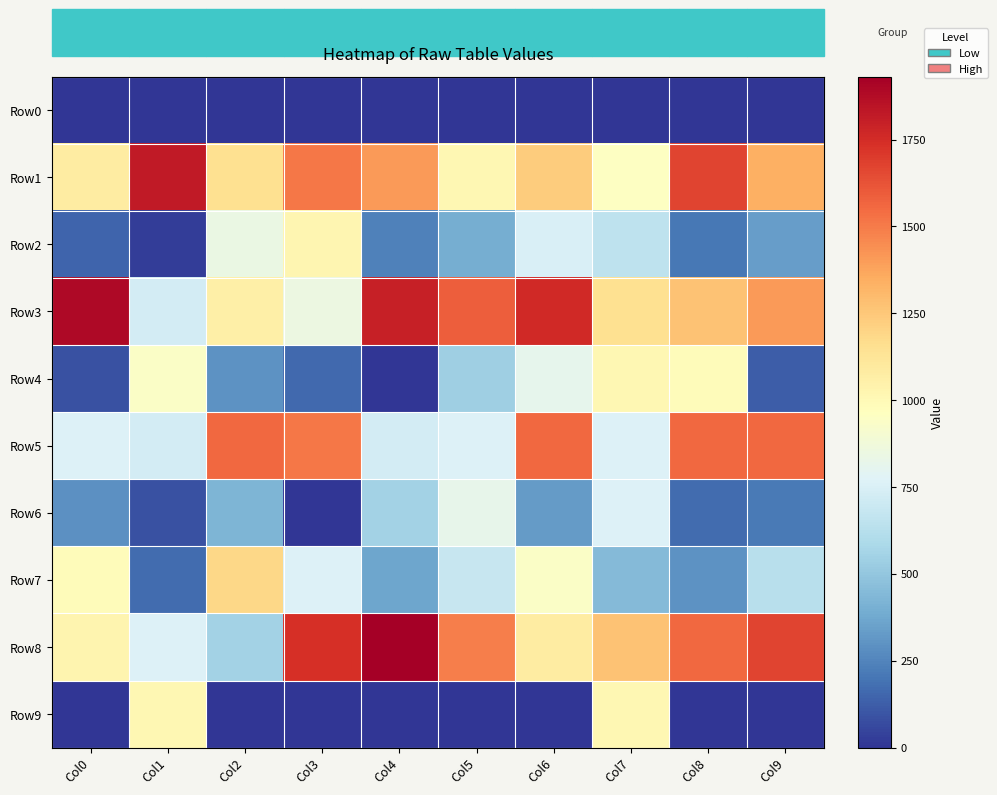

Reading right to left, transcribe all the data shown in this chart.

Row0: Col9=0	Col8=0	Col7=0	Col6=0	Col5=0	Col4=0	Col3=0	Col2=0	Col1=0	Col0=0
Row1: Col9=1341	Col8=1671	Col7=951	Col6=1233	Col5=1017	Col4=1407	Col3=1515	Col2=1149	Col1=1821	Col0=1083
Row2: Col9=332	Col8=210	Col7=654	Col6=749	Col5=393	Col4=237	Col3=1021	Col2=841	Col1=24	Col0=149
Row3: Col9=1407	Col8=1269	Col7=1147	Col6=1759	Col5=1589	Col4=1801	Col3=851	Col2=1057	Col1=725	Col0=1891
Row4: Col9=124	Col8=981	Col7=1017	Col6=810	Col5=539	Col4=0	Col3=160	Col2=300	Col1=937	Col0=88
Row5: Col9=1561	Col8=1561	Col7=765	Col6=1561	Col5=765	Col4=725	Col3=1515	Col2=1561	Col1=725	Col0=765
Row6: Col9=217	Col8=170	Col7=765	Col6=327	Col5=820	Col4=557	Col3=0	Col2=427	Col1=85	Col0=287
Row7: Col9=631	Col8=297	Col7=450	Col6=937	Col5=679	Col4=364	Col3=765	Col2=1187	Col1=173	Col0=985
Row8: Col9=1671	Col8=1561	Col7=1269	Col6=1083	Col5=1491	Col4=1931	Col3=1741	Col2=557	Col1=767	Col0=1033
Row9: Col9=0	Col8=0	Col7=1017	Col6=0	Col5=0	Col4=0	Col3=0	Col2=0	Col1=1017	Col0=0